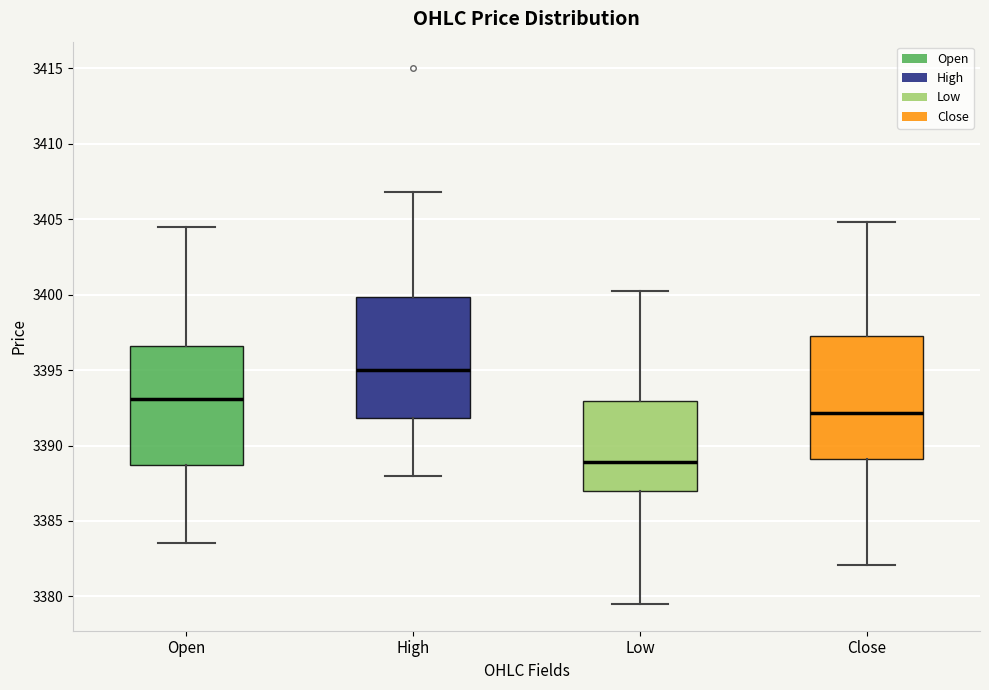

Reading left to right, read every box against the y-axis: the position of its median line, the range the box covers, and the ends of its whiskers. The values are not printed on the chart, so give them approximately, as read against the axis.

Open: median 3393.0, box 3388.5 to 3396.5, whiskers 3383.5 to 3404.5
High: median 3395.0, box 3392.0 to 3400.0, whiskers 3388.0 to 3407.0
Low: median 3389.0, box 3387.0 to 3393.0, whiskers 3379.5 to 3400.5
Close: median 3392.0, box 3389.0 to 3397.0, whiskers 3382.0 to 3405.0